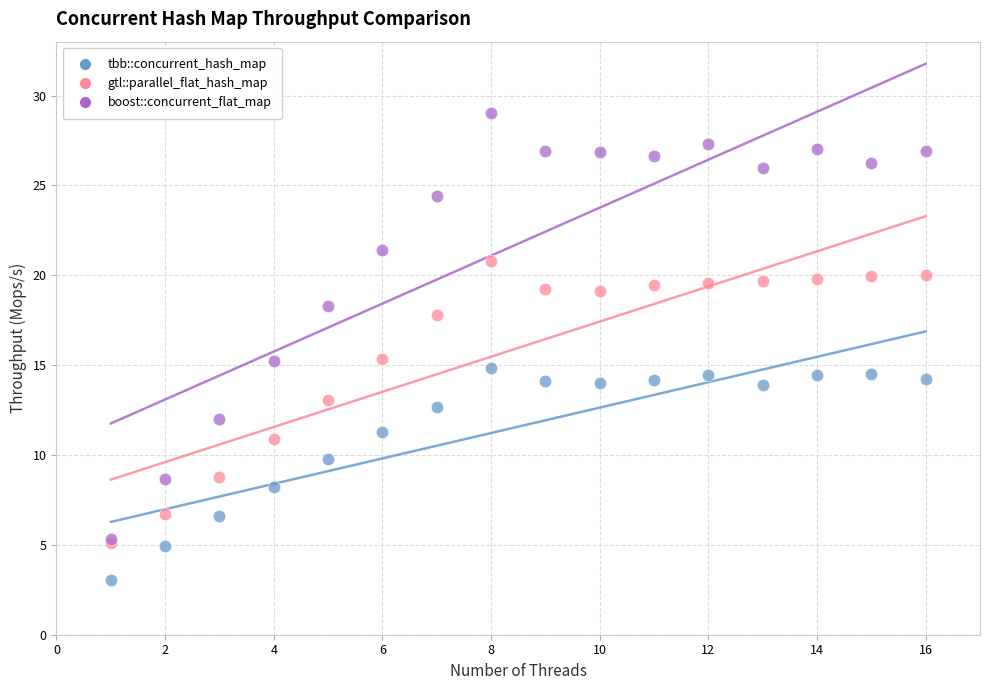

In the boost::concurrent_flat_map series, what Y value is closest to 17?

18.3